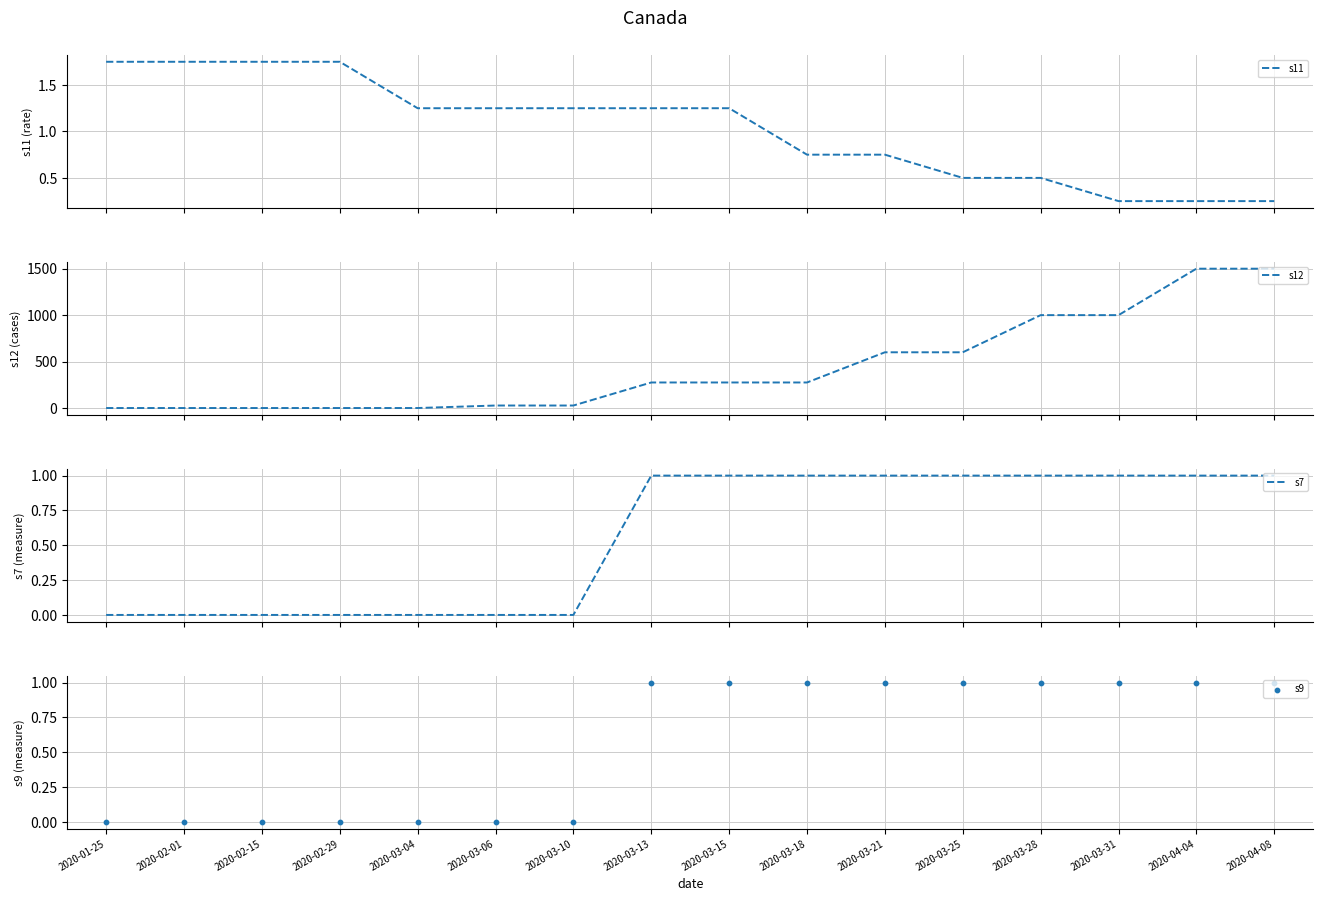

What is the total value across all series at 2020-03-28?

1002.5